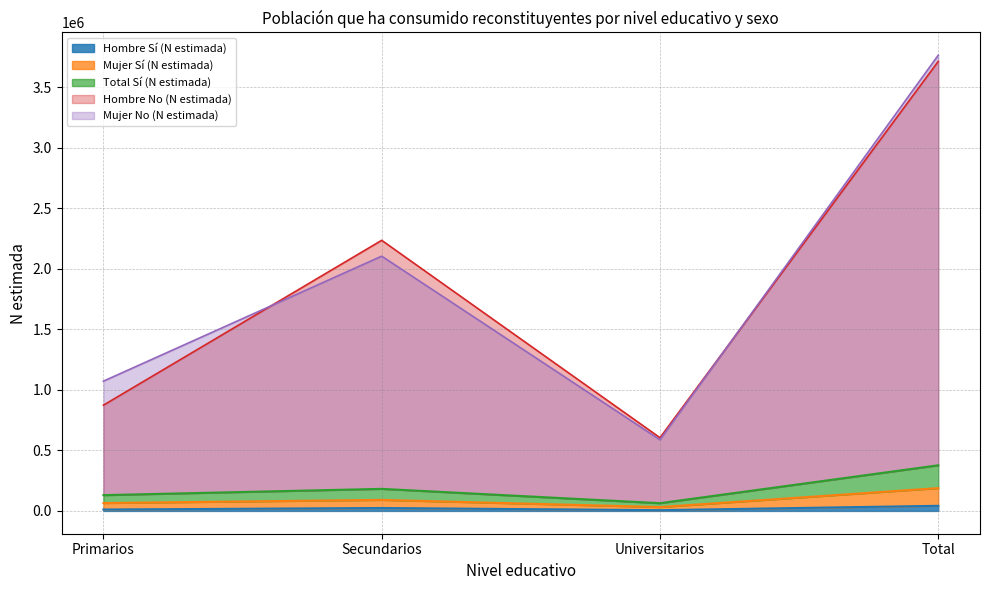

Is the value of Mujer No (N estimada) at Total greater than the value of Total Sí (N estimada) at Total?

Yes